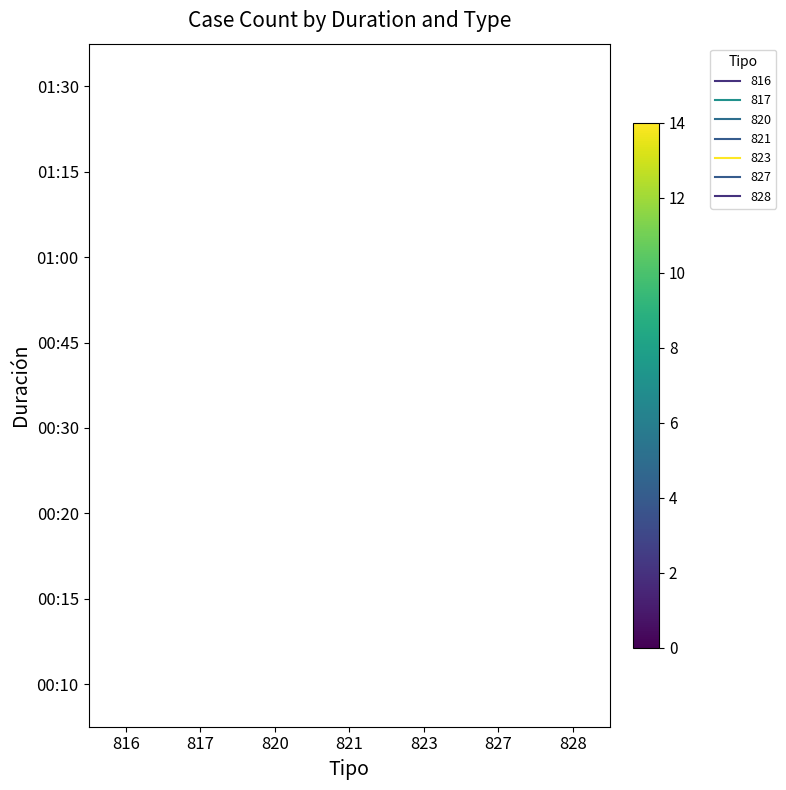

Count the number of data series in this chart.

8